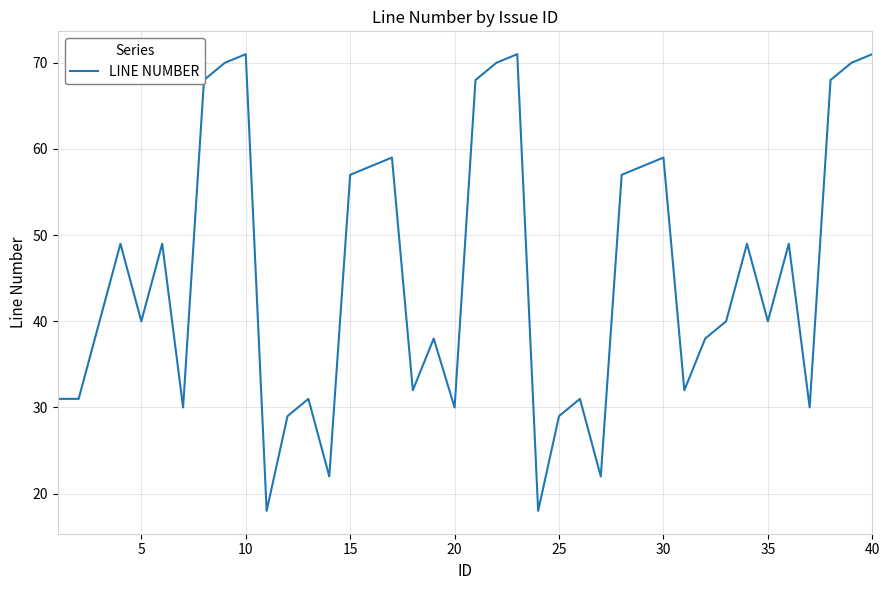

How many interior local peaks (higher than both neighbors) does the data have?

11